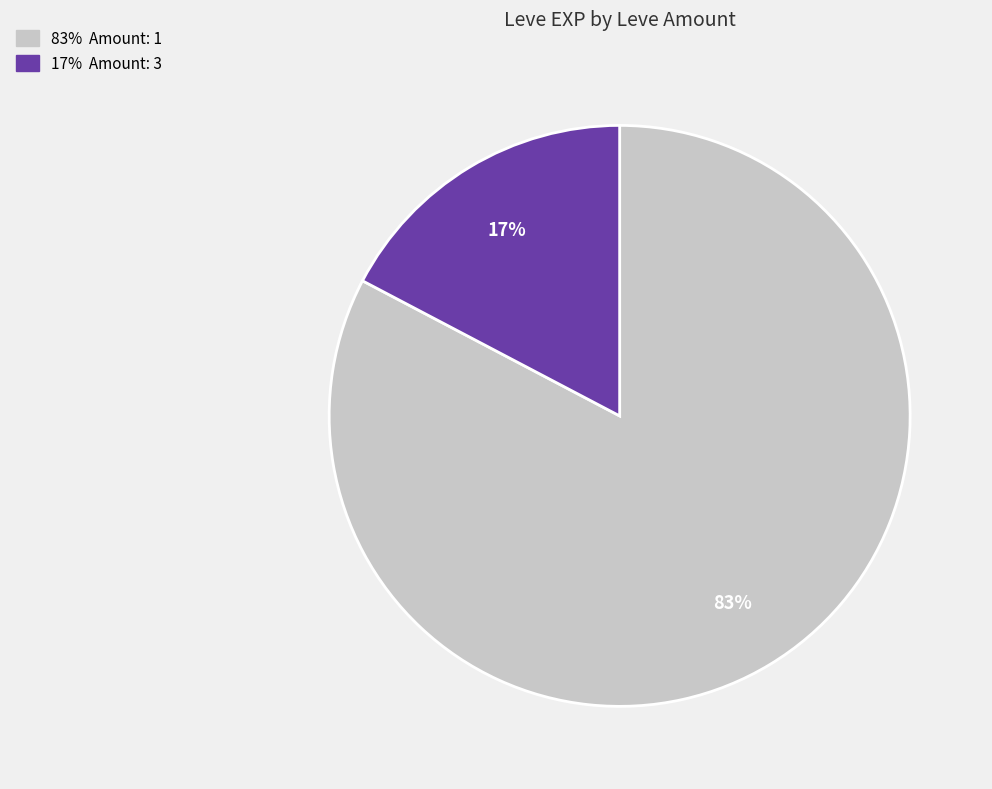

To the nearest percent, what is the average slice percentage?

50%